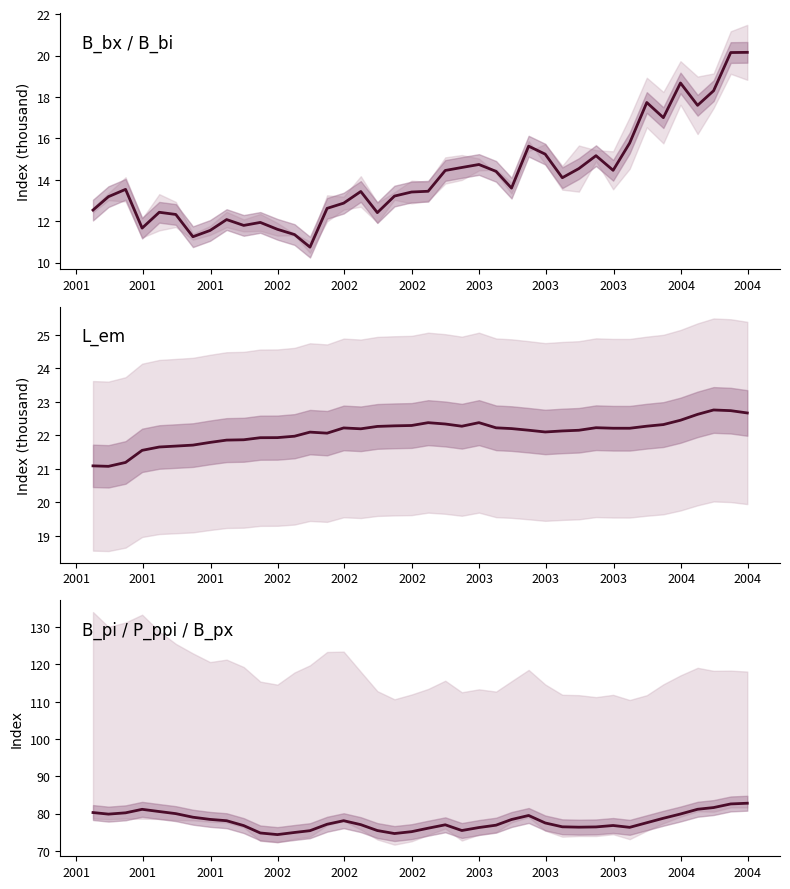

At how many categories does at least one series exceed 63?

40